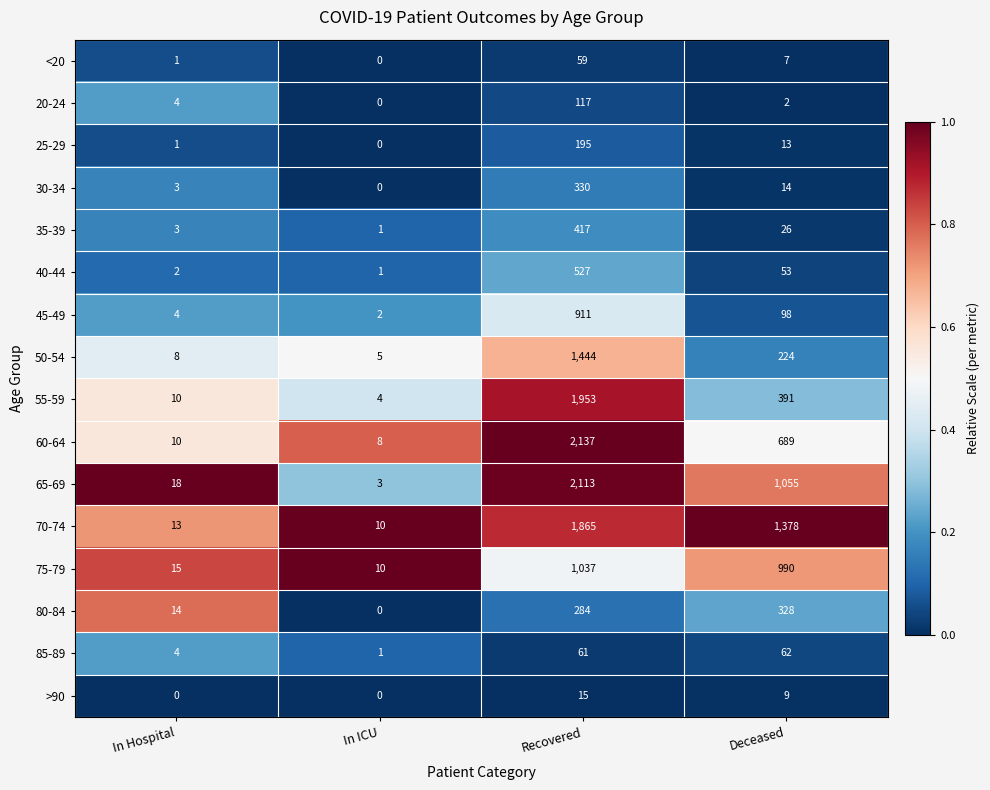

The 45-49 series shows 1 at In ICU. True or false?

False